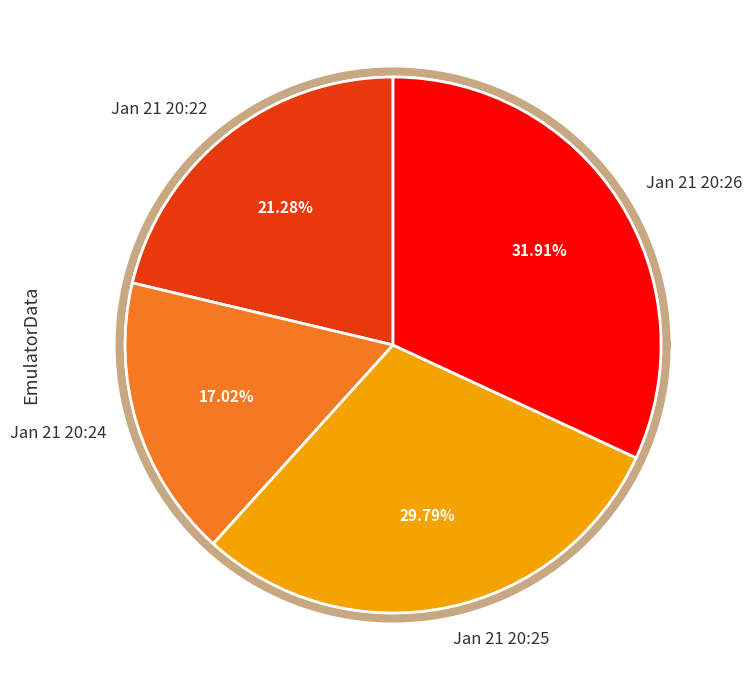

How many segments does this pie chart have?

4